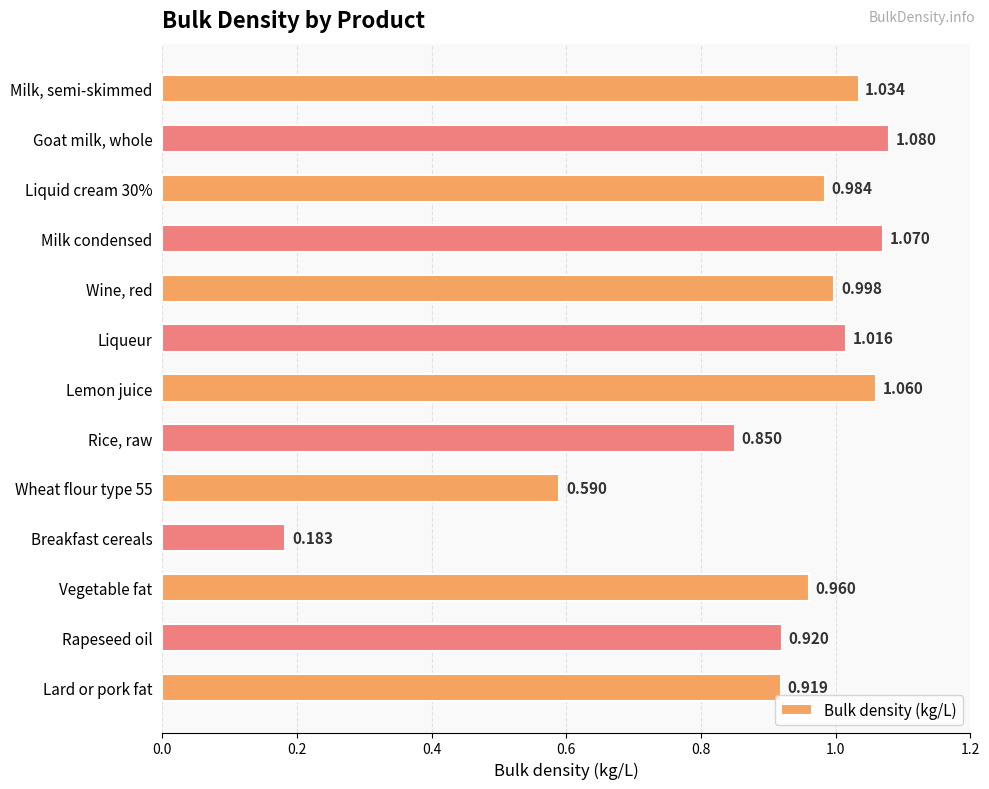

Which has a higher value, Rice, raw or Milk condensed?

Milk condensed